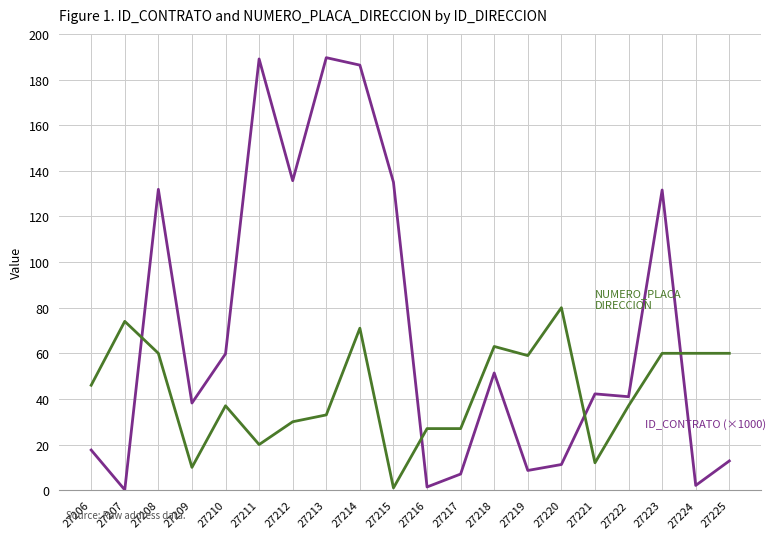

What is the greatest value displayed?

189.6